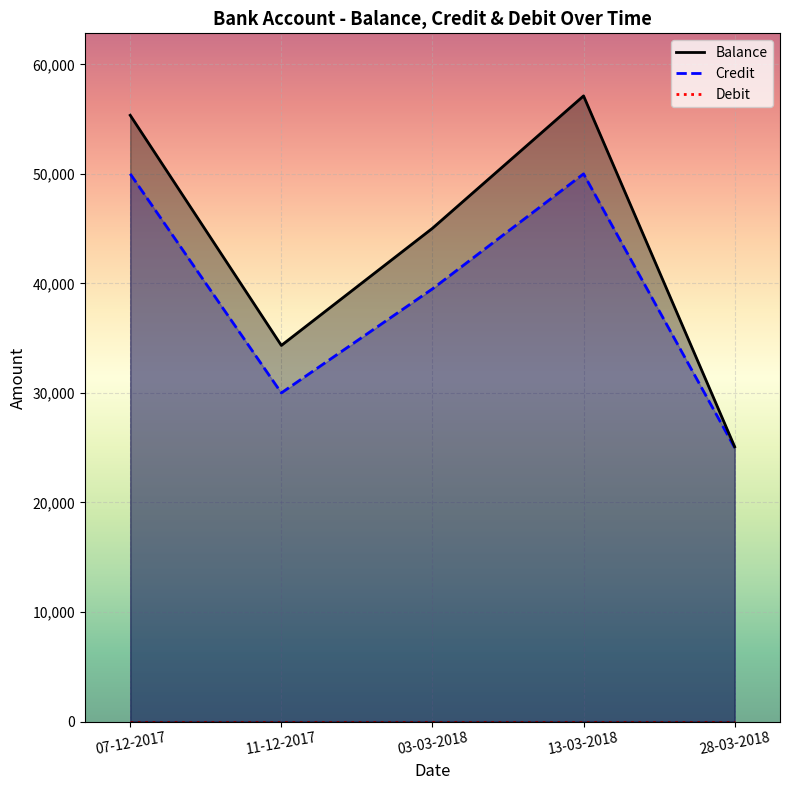

How many Credit values are between 30000 and 50000?

4